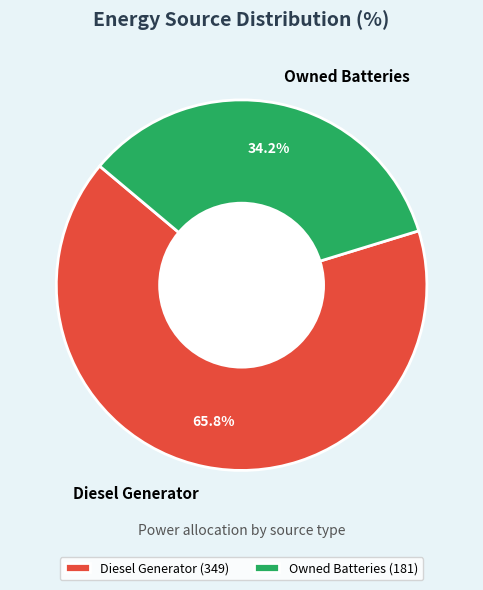

Which category accounts for the majority?

Diesel Generator